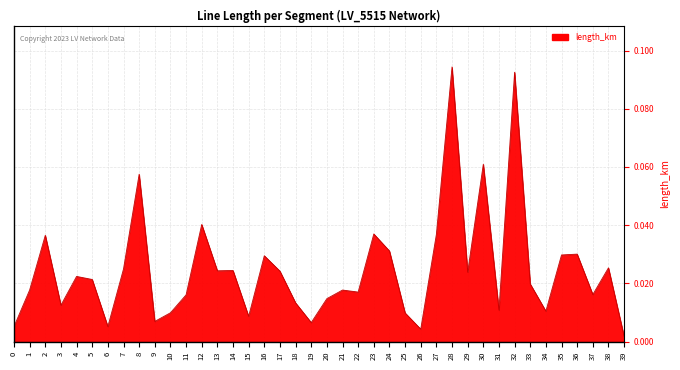

Which has a higher value, 21 or 24?

24